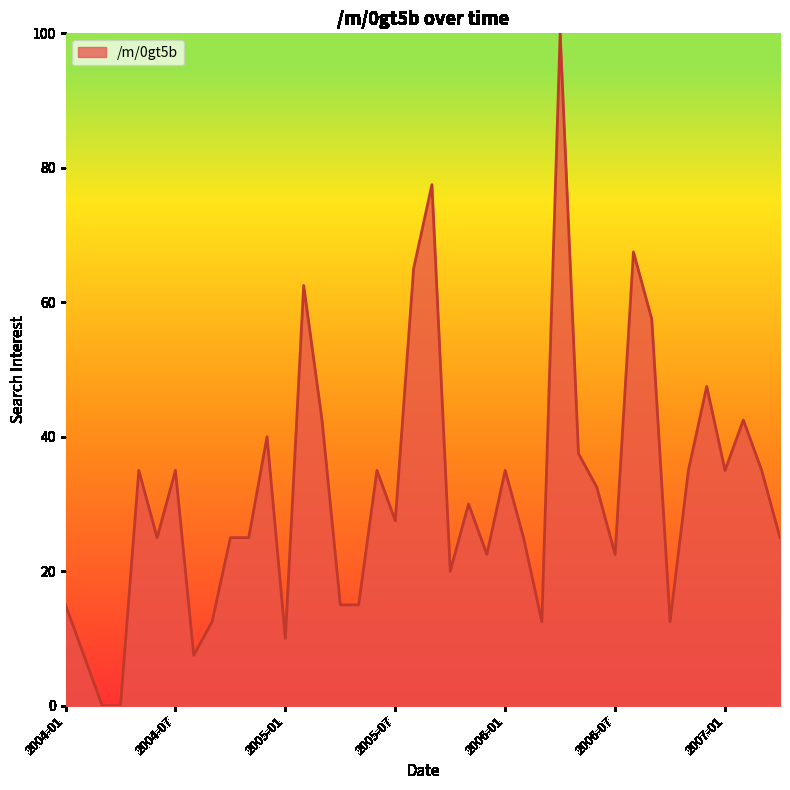

What is the difference between the maximum and minimum values?

100.0